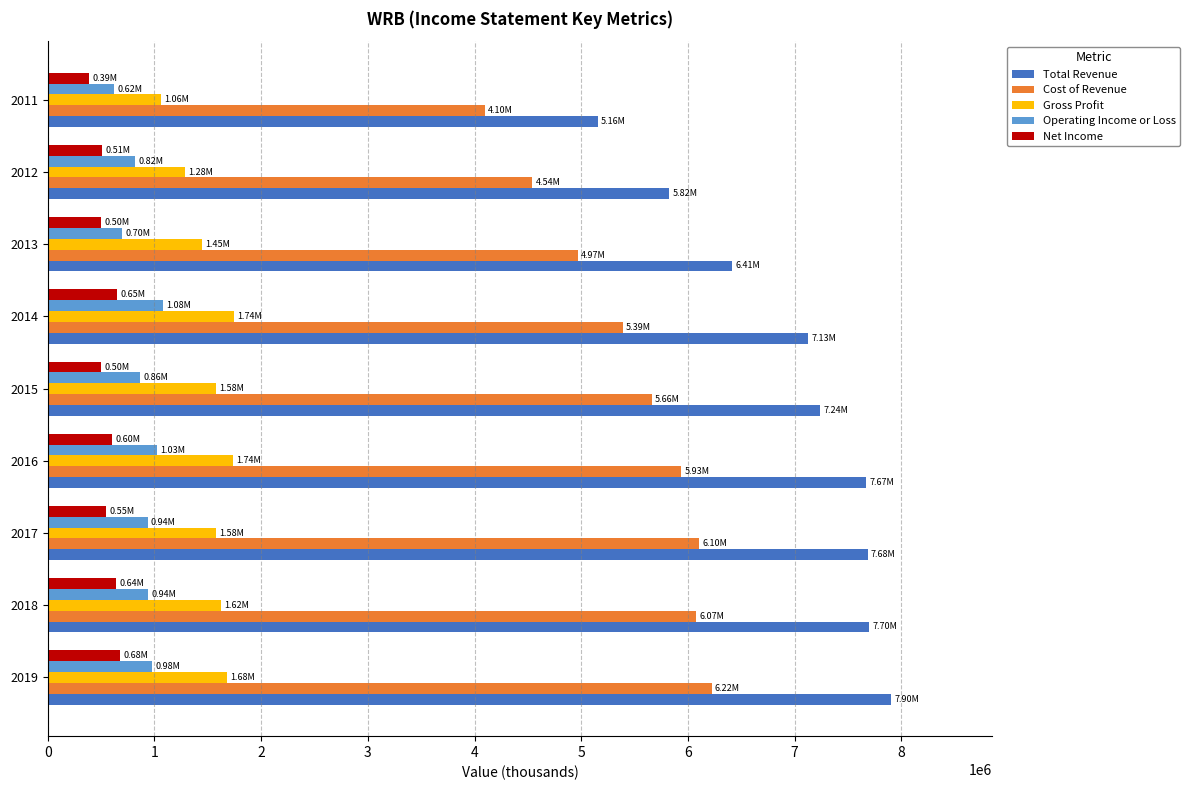

What is the sum of all Gross Profit values?

13731300